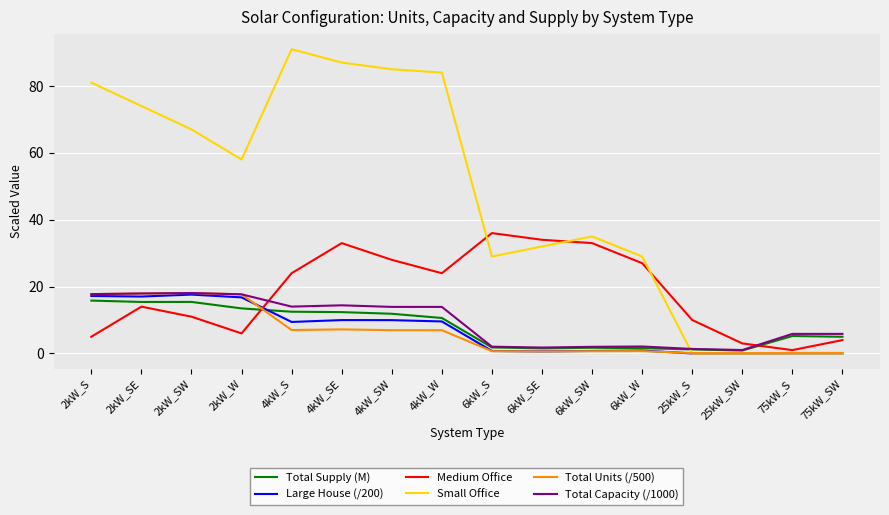

Which series changed the most between 2kW_SW and 6kW_SW?

Small Office